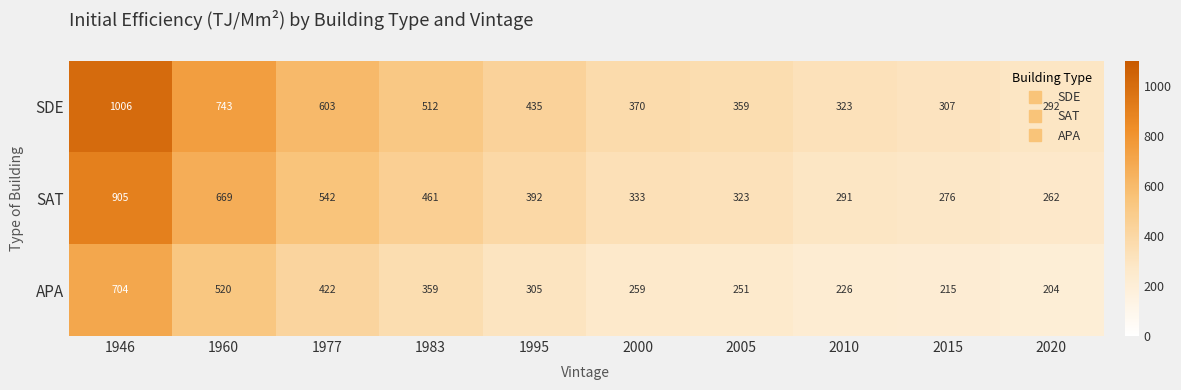

What is the sum of all SAT values?

4454